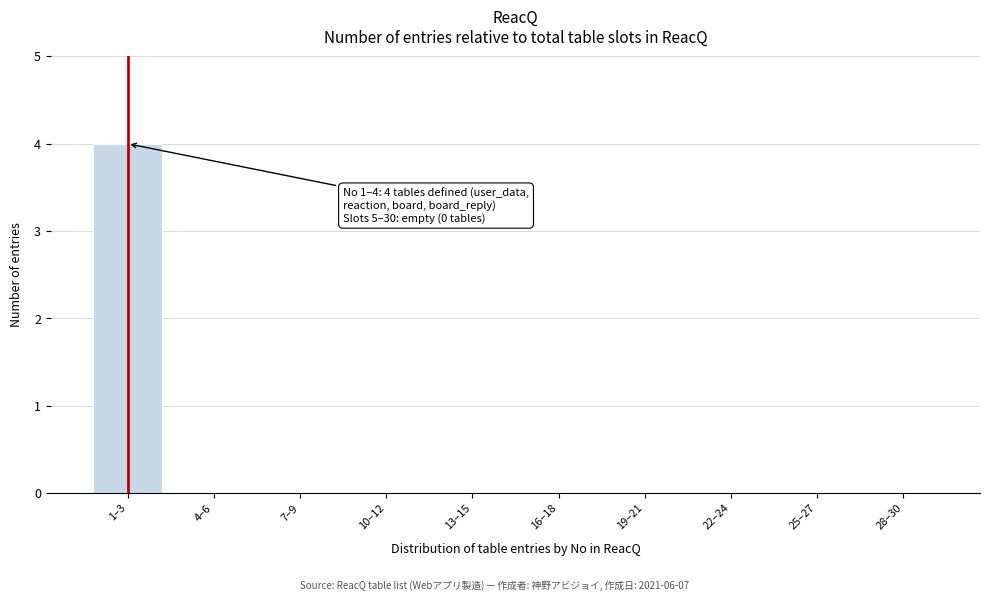

Reading right to left, transcribe all the data shown in this chart.

28–30=0	25–27=0	22–24=0	19–21=0	16–18=0	13–15=0	10–12=0	7–9=0	4–6=0	1–3=4